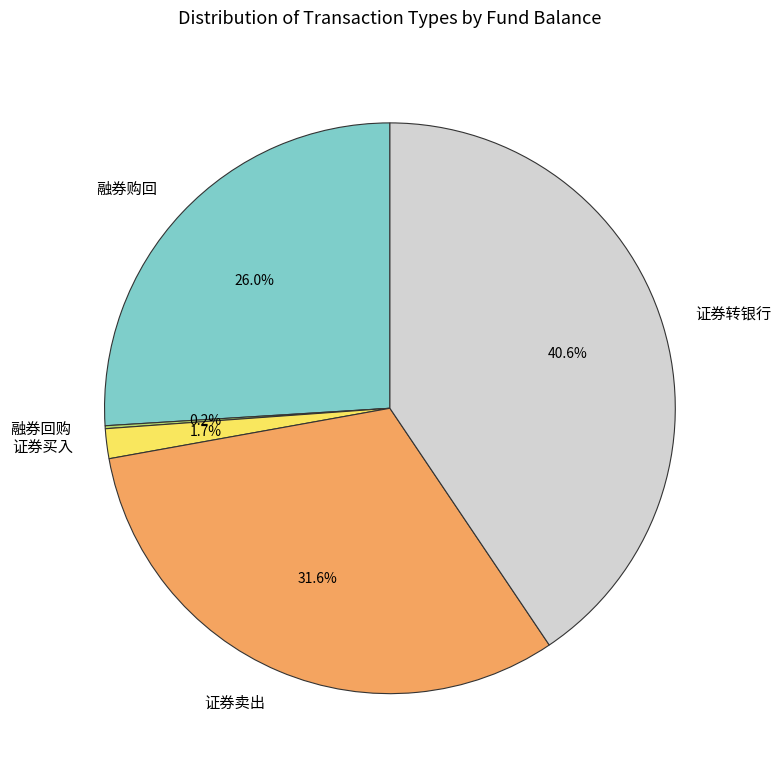

What is the ratio of the value at 证券转银行 to the value at 证券卖出?

1.3